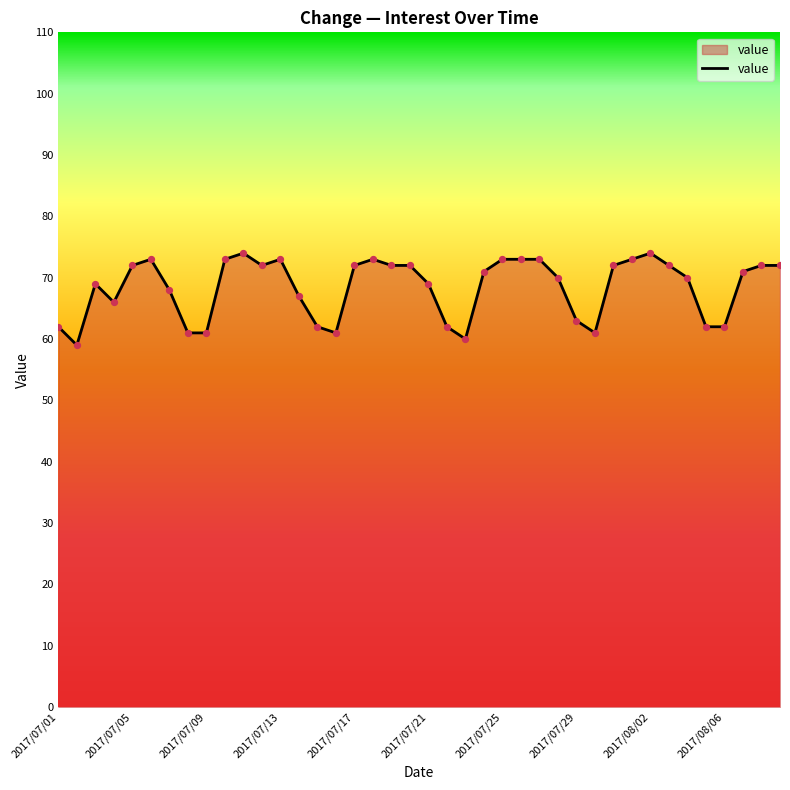

What is the greatest value displayed?

74